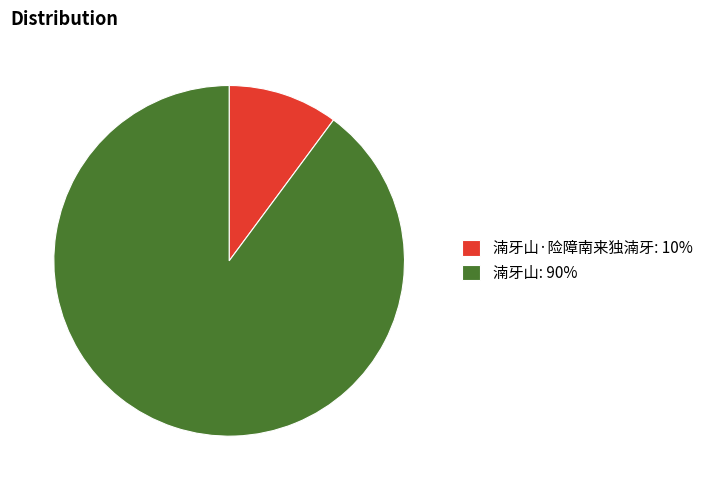

True or false: 湳牙山: 90% accounts for 90% of the total.

True